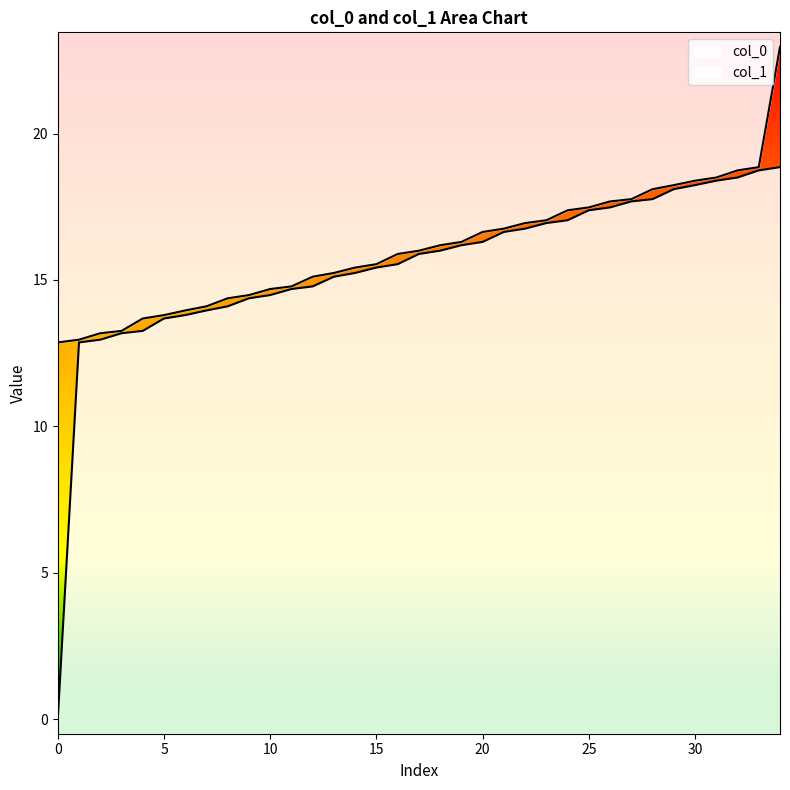

True or false: col_0 and col_1 intersect in this chart.

False